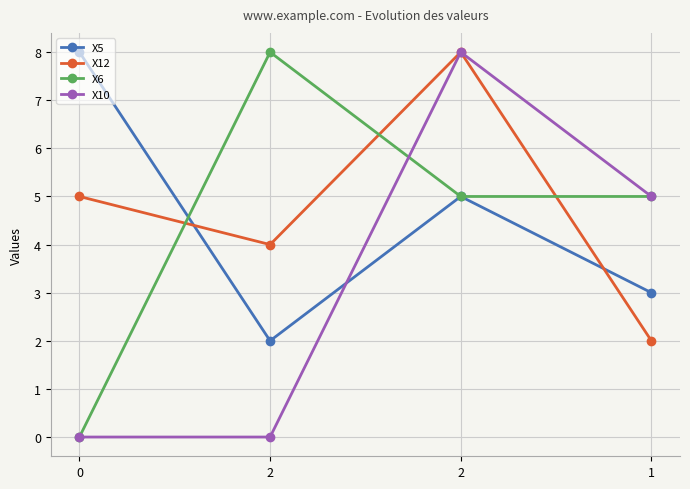

How many interior local peaks does the X5 series have?

1